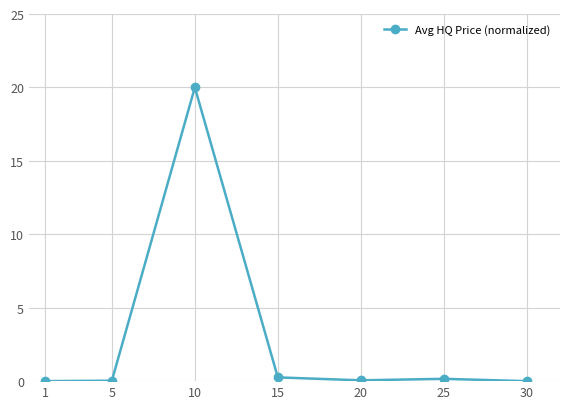

At which category does the chart reach its peak across all series?

10